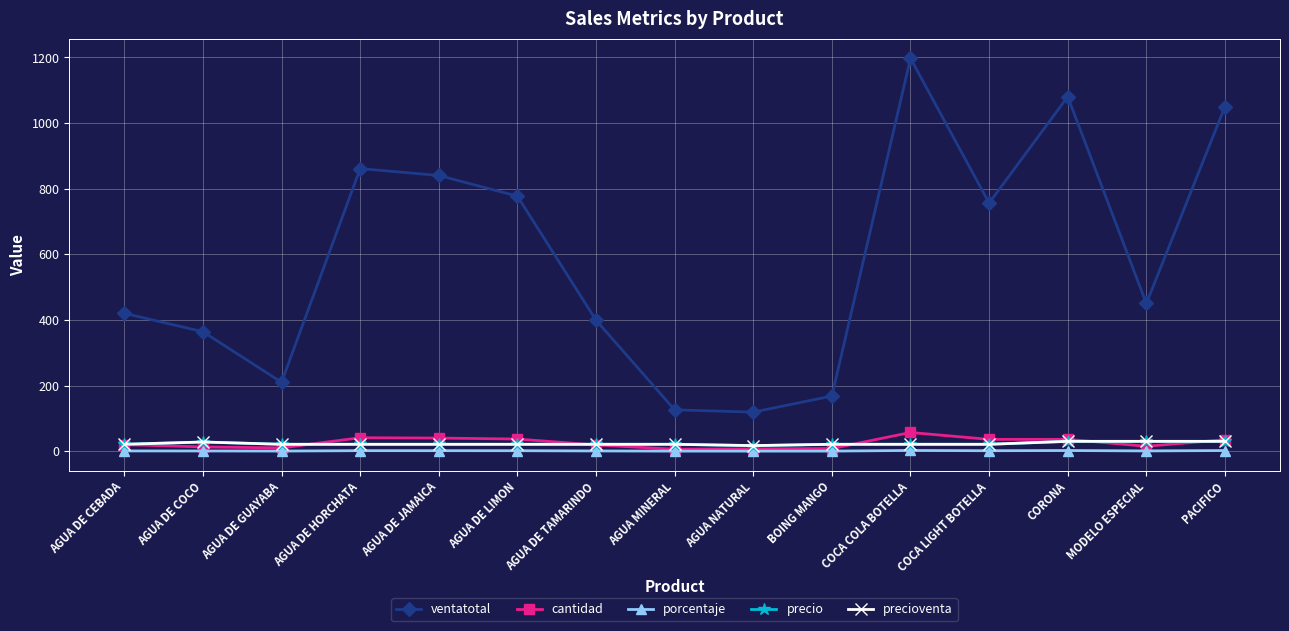

Does the chart have visible grid lines?

Yes